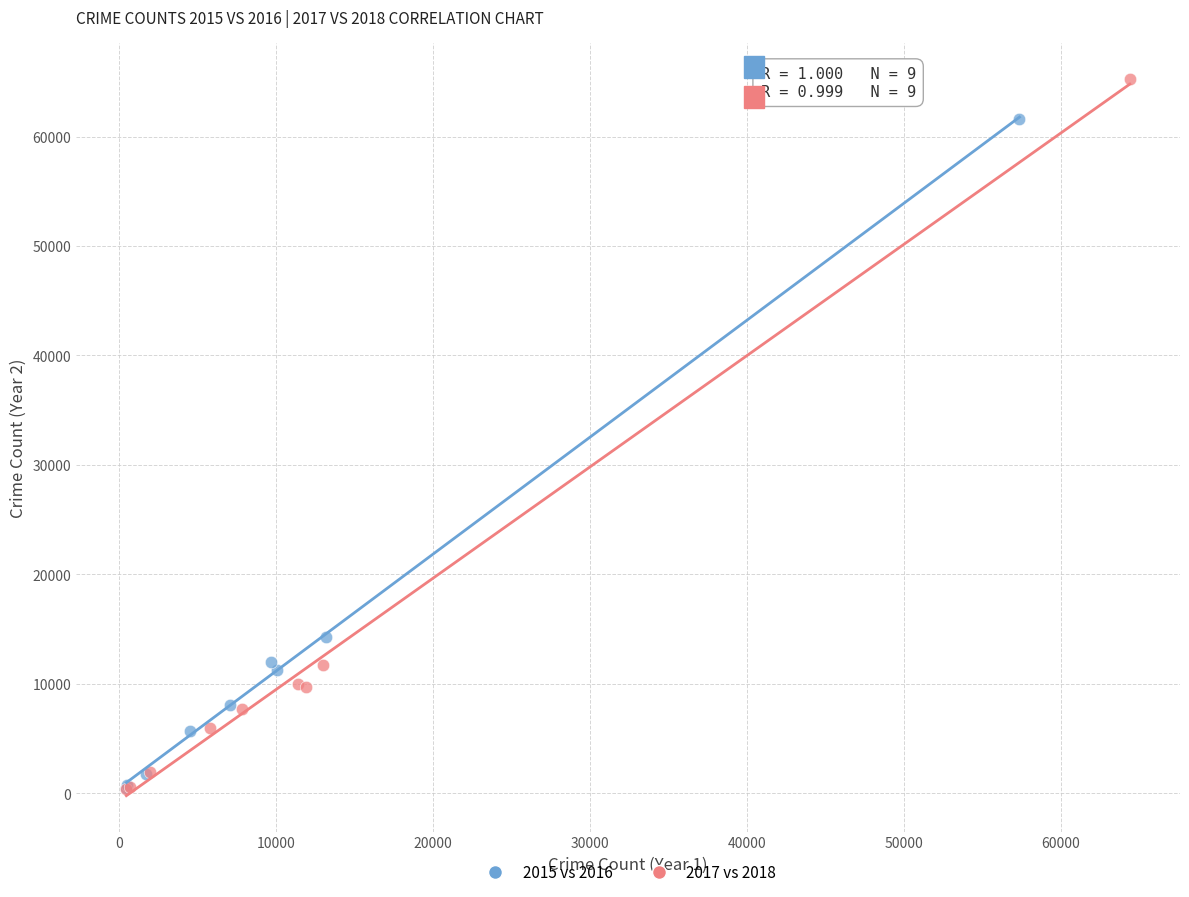

Which series has the largest Y range (max minus min)?

2017 vs 2018